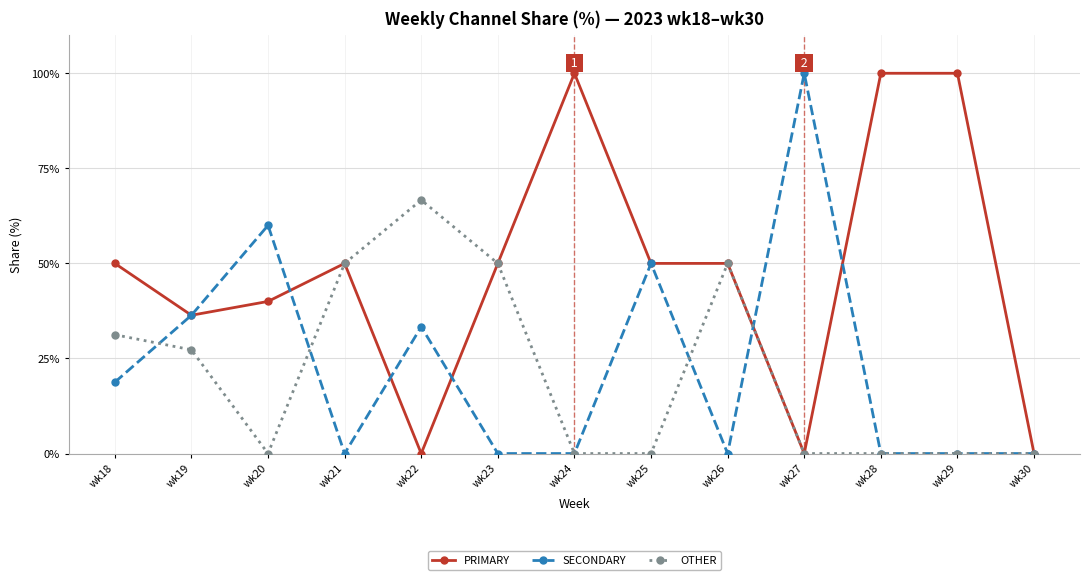

What is the approximate value of SECONDARY at wk18?

18.8